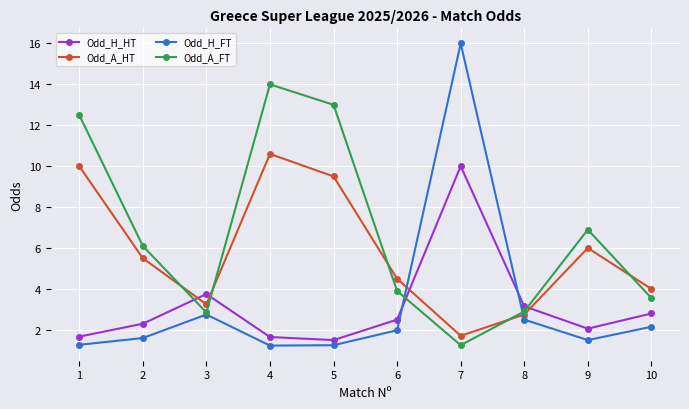

What is the difference between the maximum and minimum values in the Odd_A_HT series?

8.9